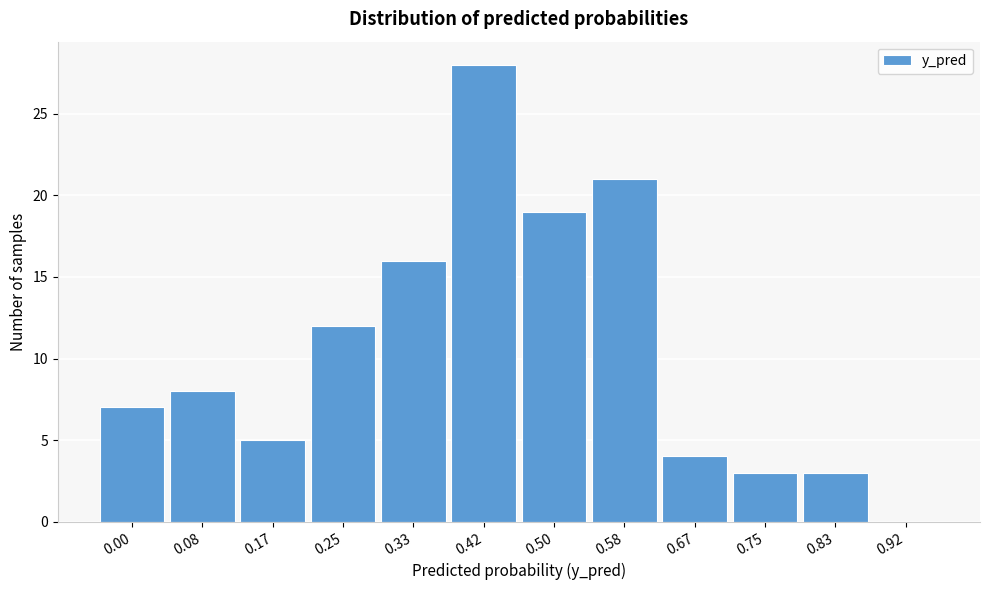

Reading right to left, what are all the values shown in this chart?

0.92=0	0.83=3	0.75=3	0.67=4	0.58=21	0.50=19	0.42=28	0.33=16	0.25=12	0.17=5	0.08=8	0.00=7